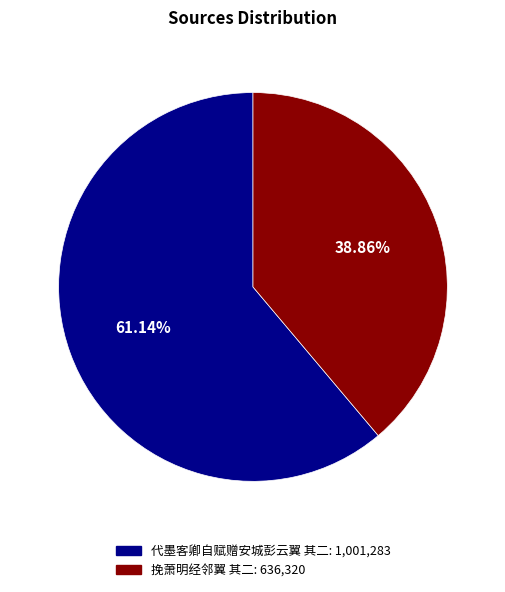

To the nearest percent, what percentage of the pie is 代墨客卿自赋赠安城彭云翼 其二?

61%